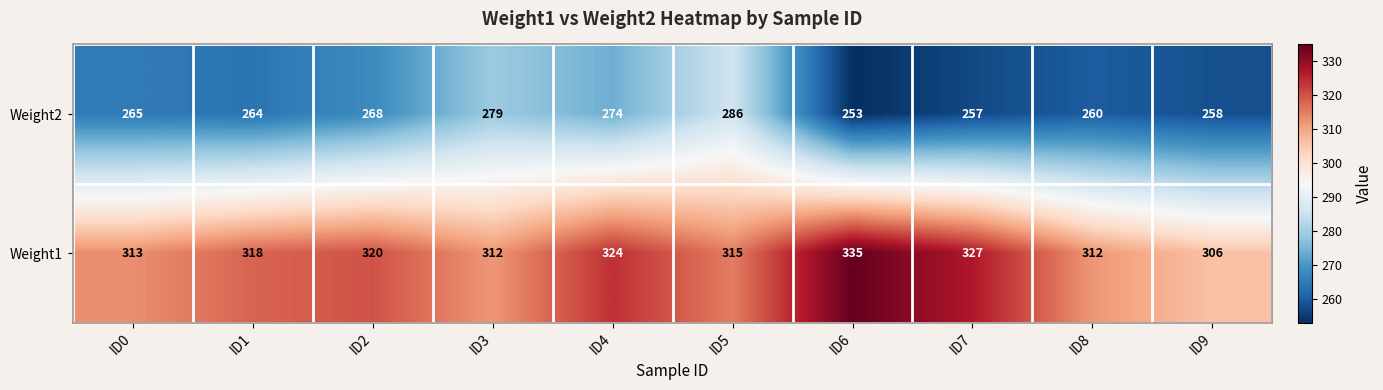

At how many categories does at least one series exceed 274?

10